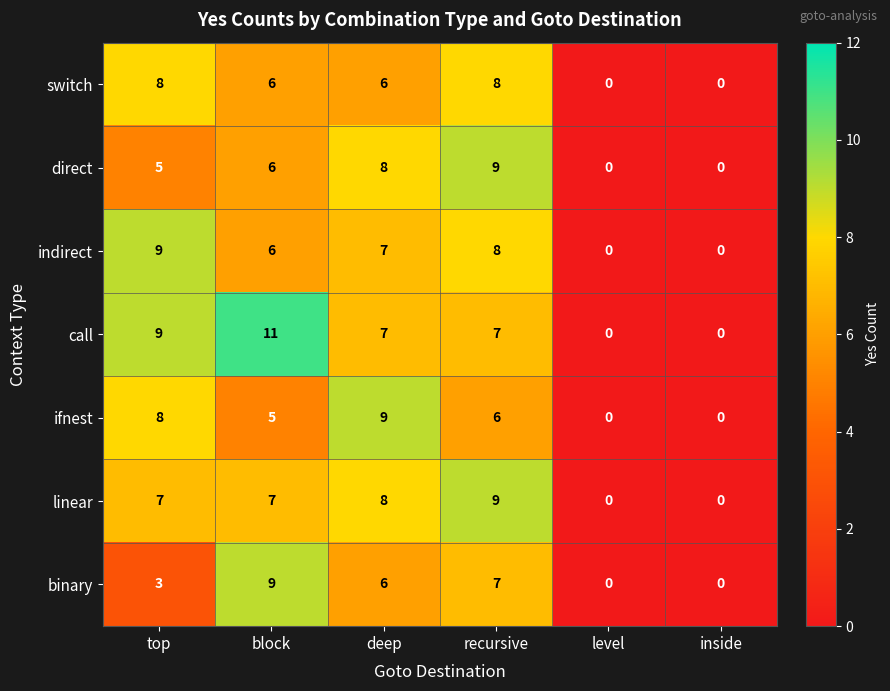

At which label is binary closest to 4?

top